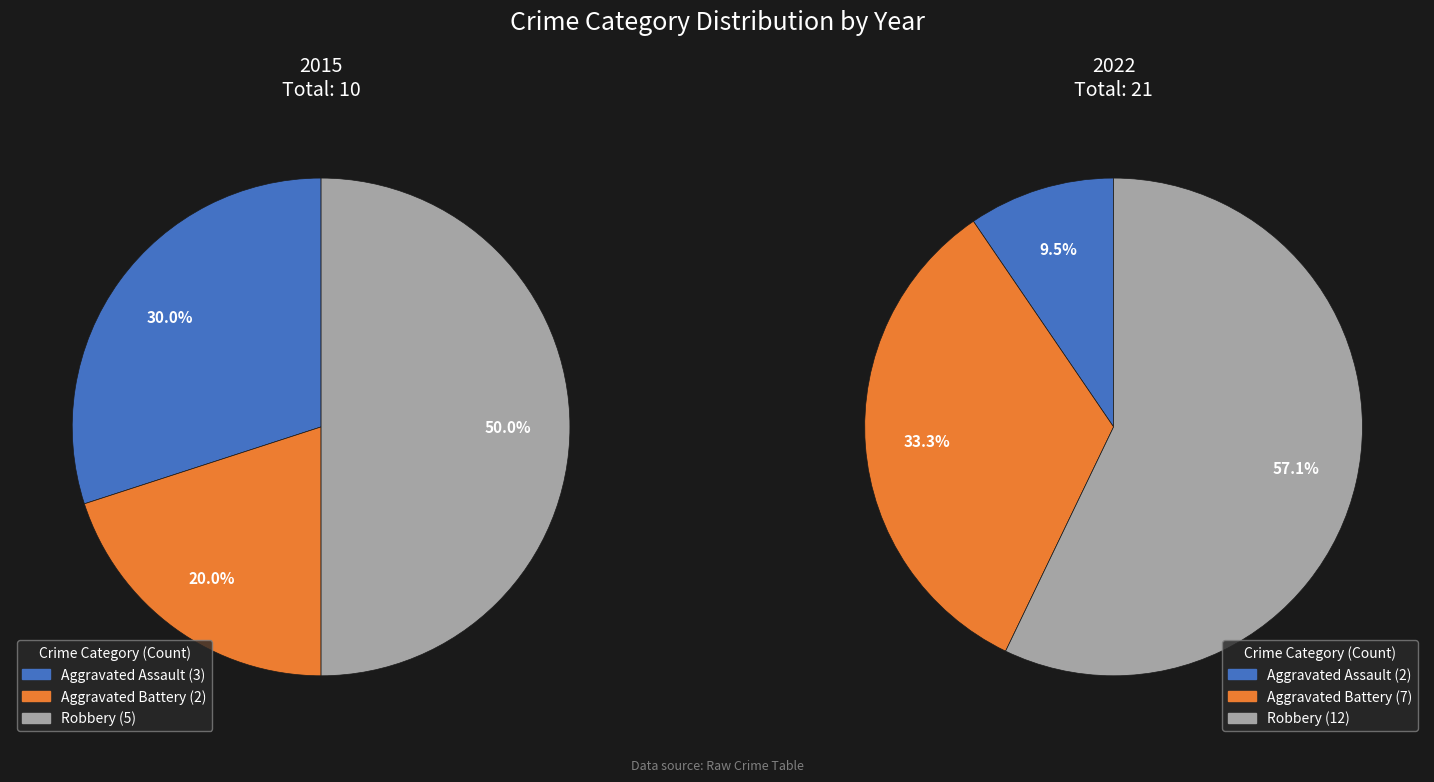

Do 2 and values_2015 together represent more than half of the pie?

Yes